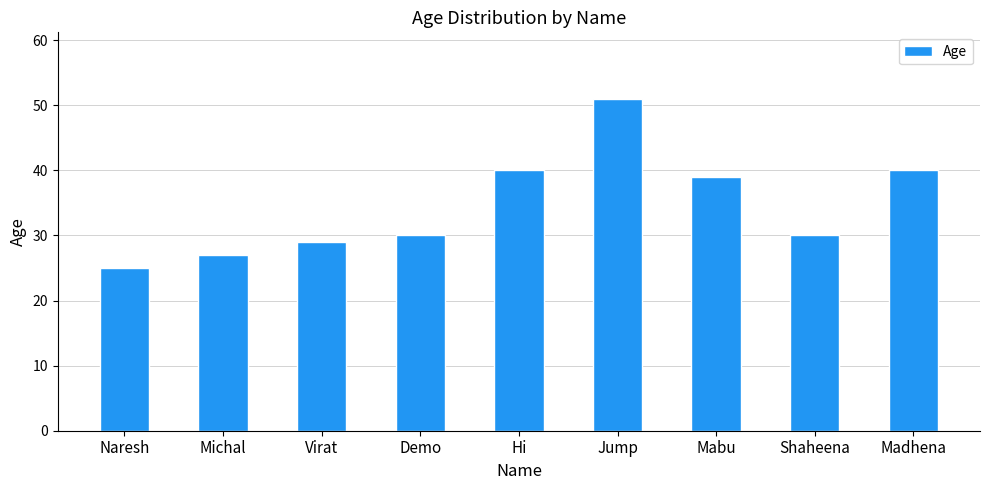

What position from the right is Hi?

5